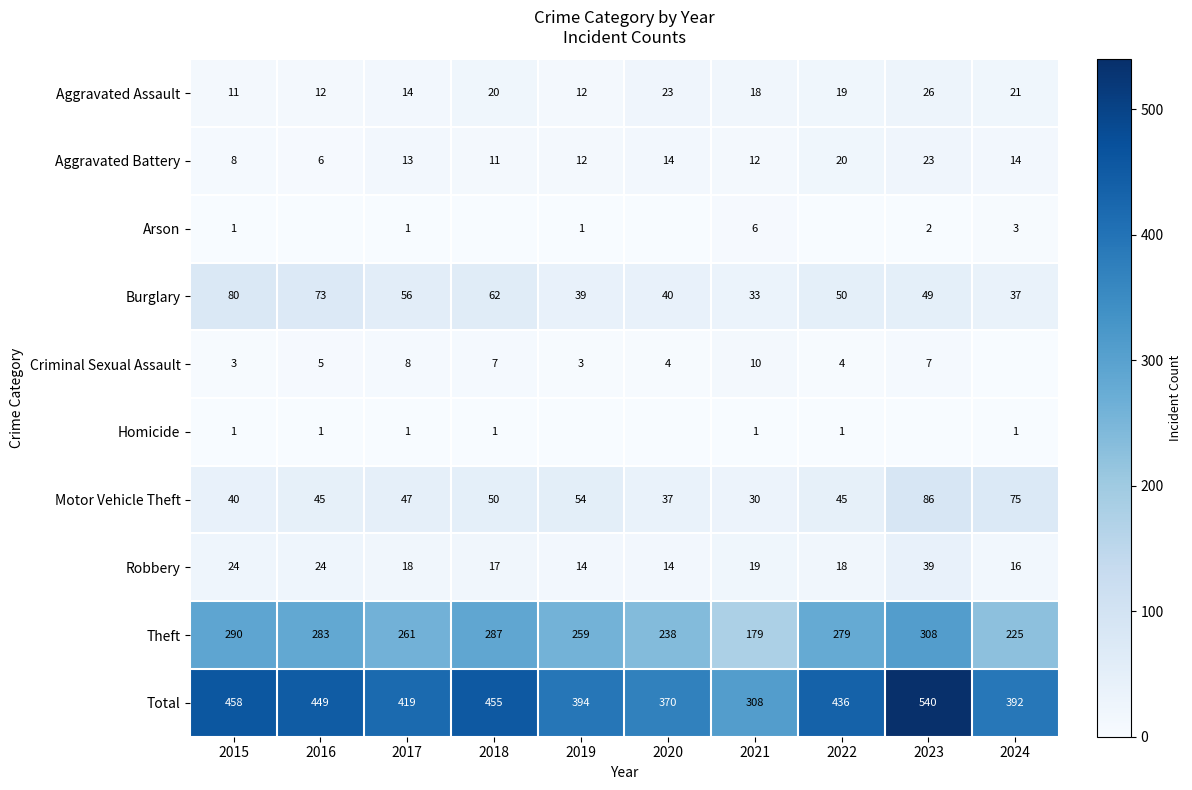

Is the value of Aggravated Assault at 2016 greater than the value of Arson at 2024?

Yes